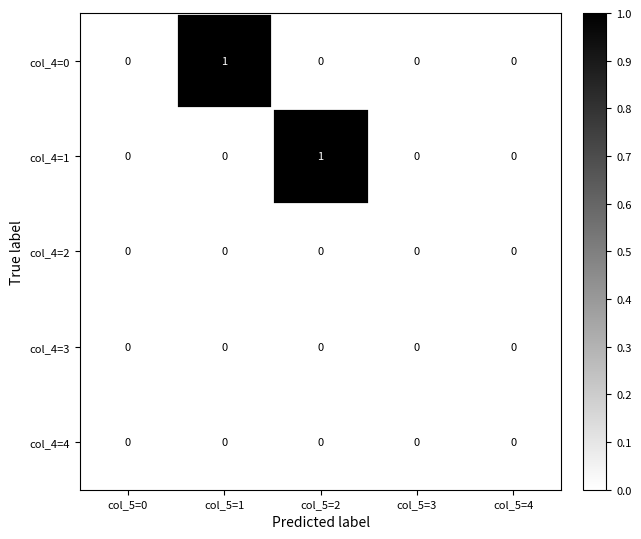

Reading right to left, extract all data points from this chart.

col_4=0: col_5=4=0	col_5=3=0	col_5=2=0	col_5=1=1	col_5=0=0
col_4=1: col_5=4=0	col_5=3=0	col_5=2=1	col_5=1=0	col_5=0=0
col_4=2: col_5=4=0	col_5=3=0	col_5=2=0	col_5=1=0	col_5=0=0
col_4=3: col_5=4=0	col_5=3=0	col_5=2=0	col_5=1=0	col_5=0=0
col_4=4: col_5=4=0	col_5=3=0	col_5=2=0	col_5=1=0	col_5=0=0